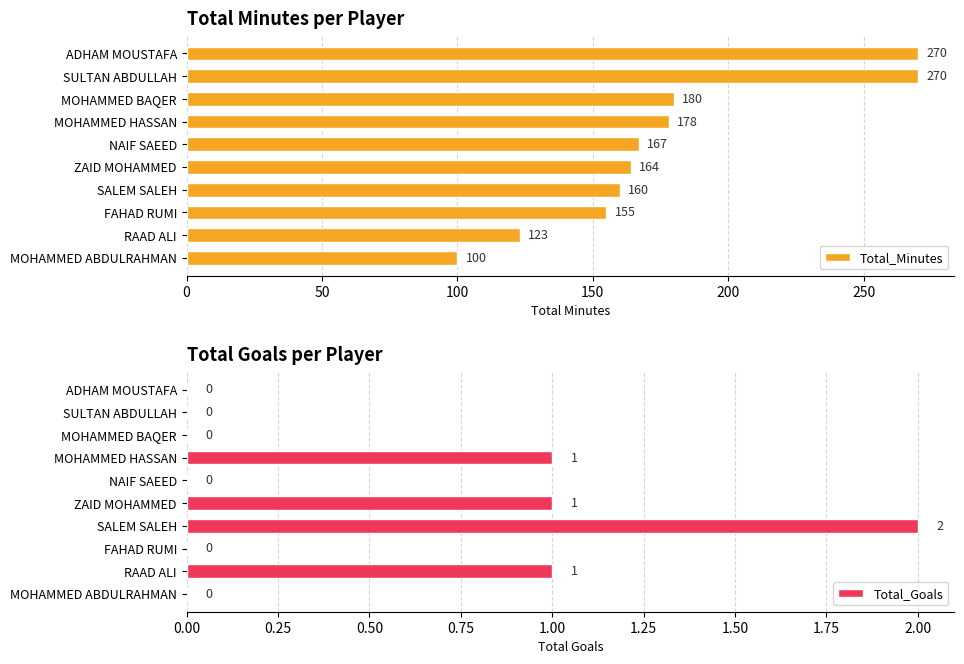

What is the difference between the Total_Minutes values at FAHAD RUMI and SALEM SALEH?

5